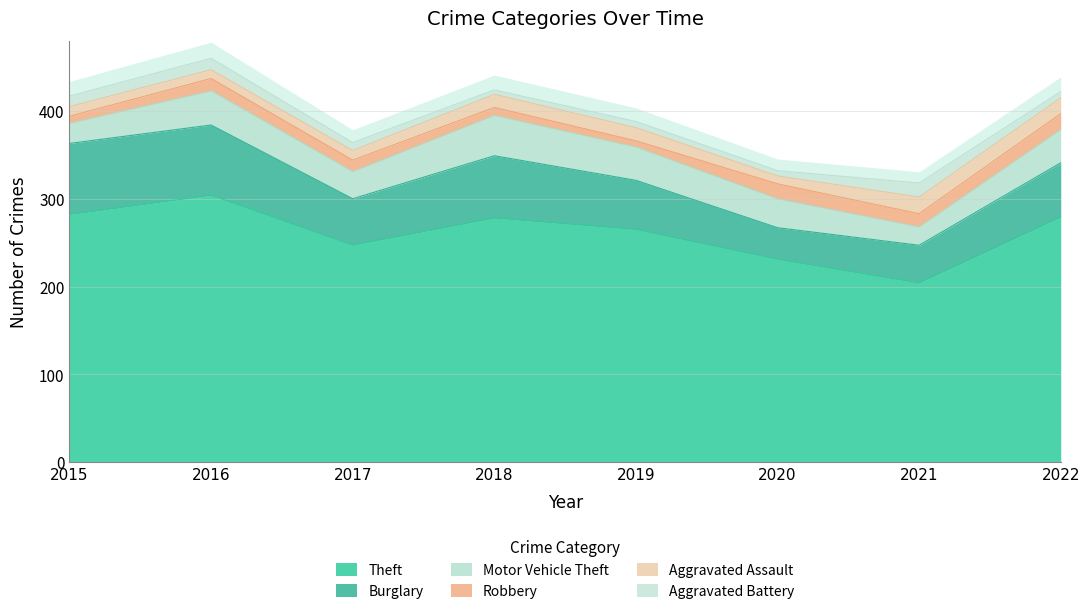

How many lines are shown in the chart?

6